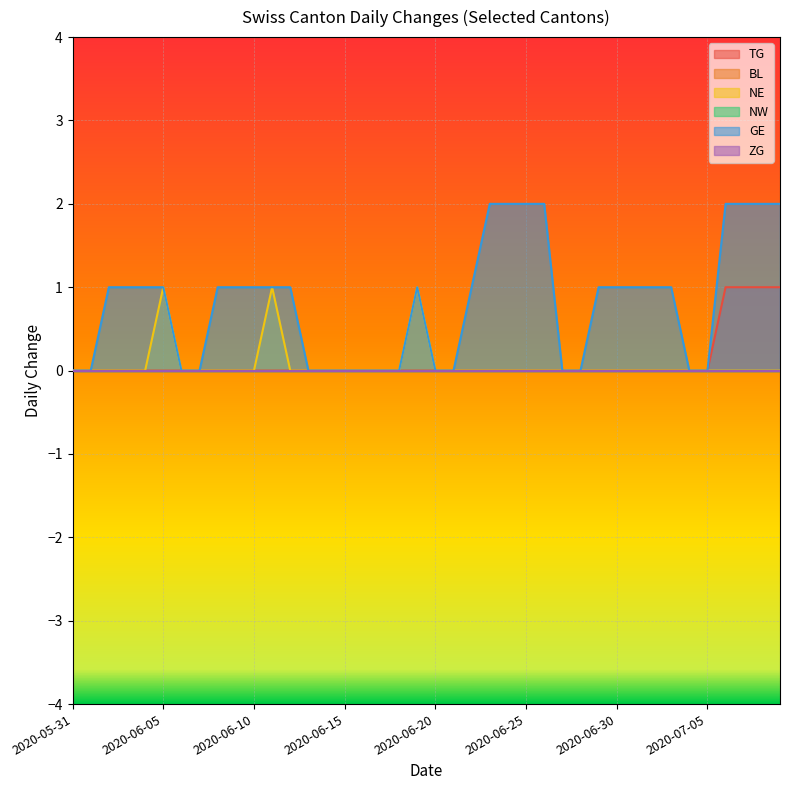

True or false: GE and TG intersect in this chart.

False